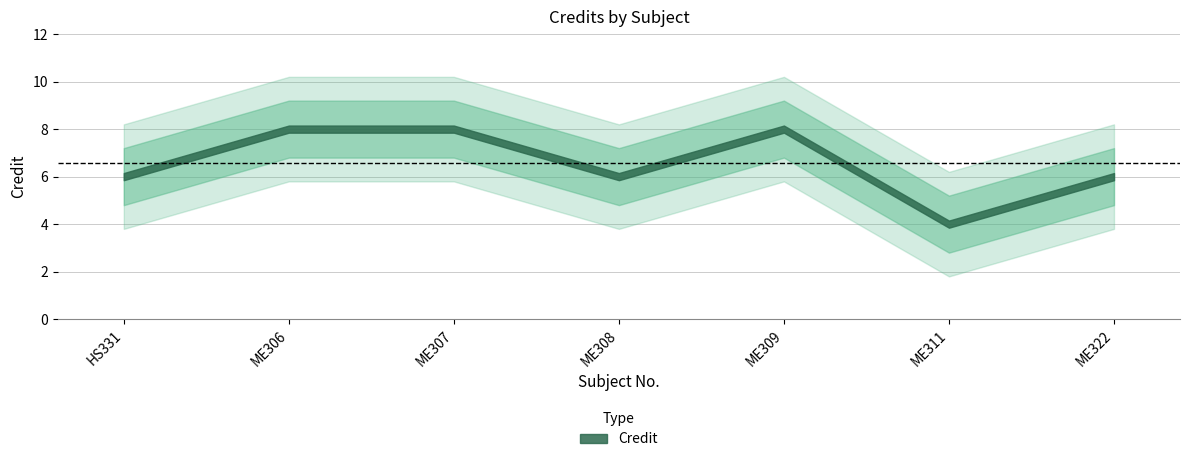

Is this an area chart (filled region under the line)?

No